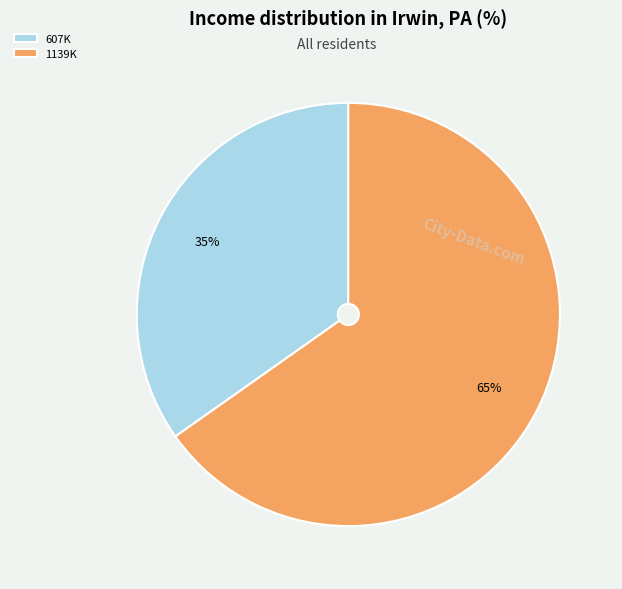

What percentage is the 607K slice, to the nearest percent?

35%